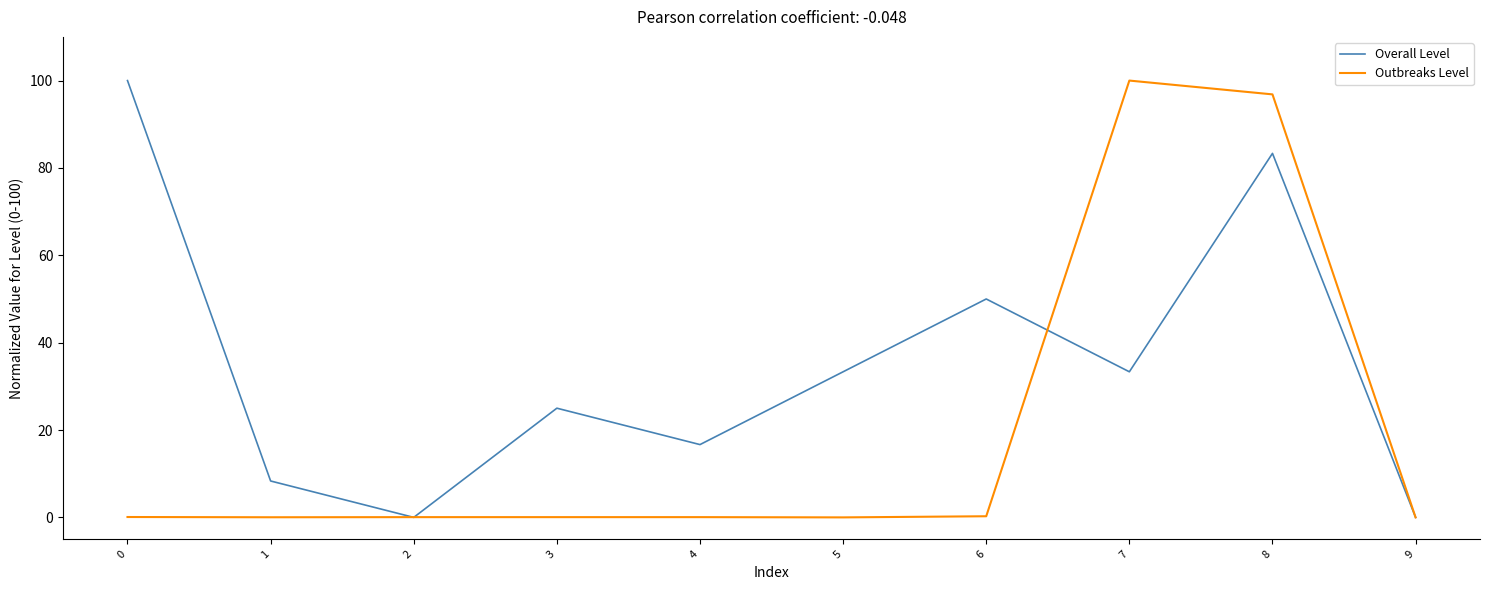

Read the Outbreaks Level value at 7.

100.0